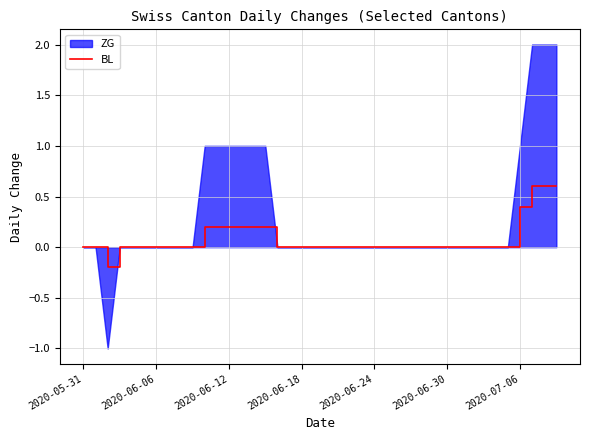

How many positive values are there?

10